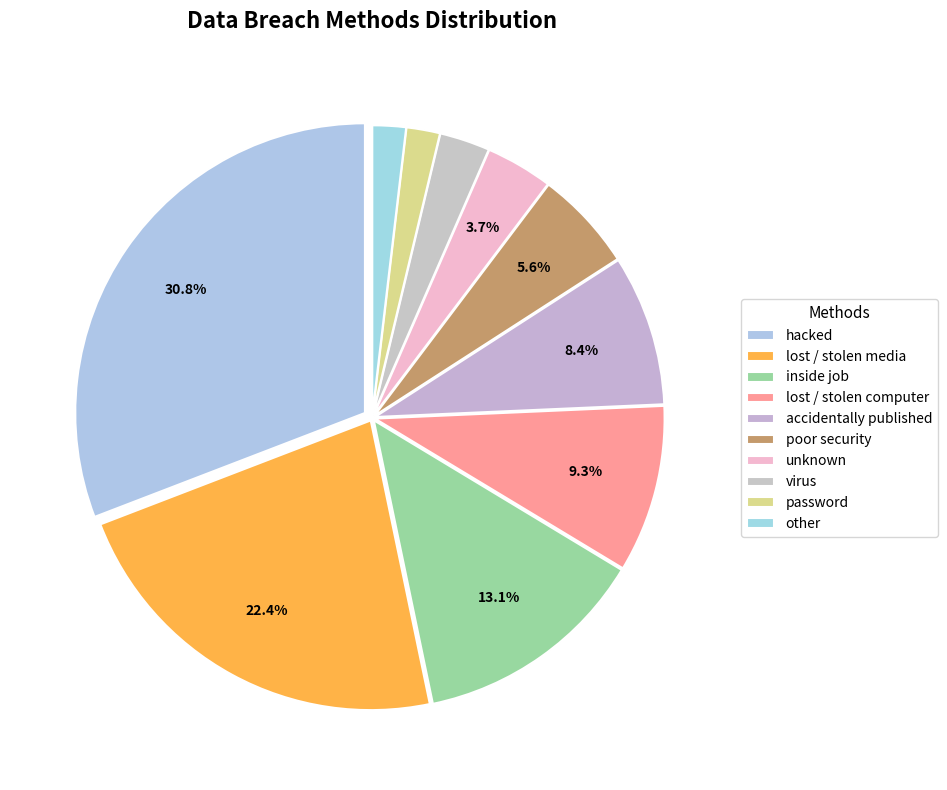

True or false: poor security accounts for 16% of the total.

False